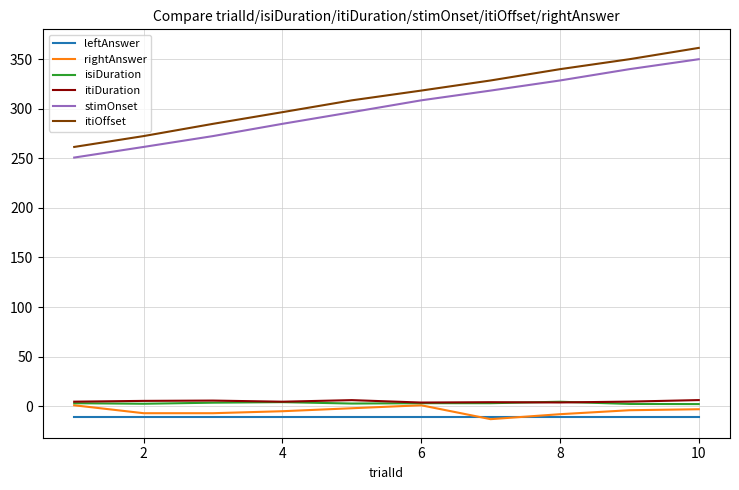

How many lines are shown in the chart?

6